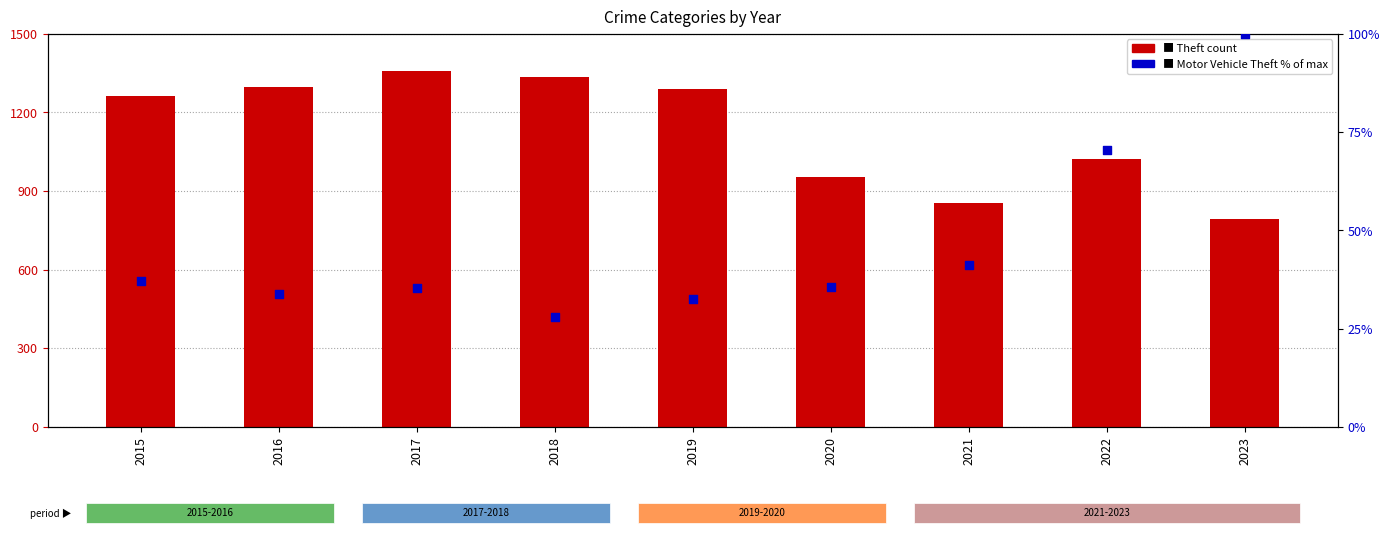

Which series contains the lowest Y value?

Motor Vehicle Theft (% of max)